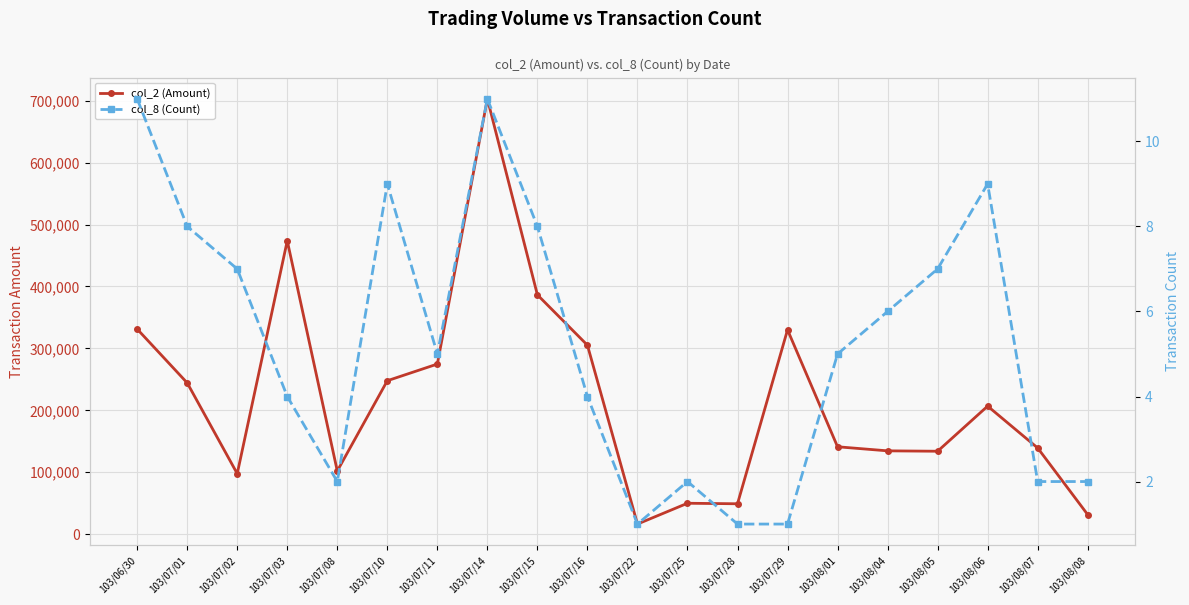

Read the col_2 (Amount) value at 103/07/29.

330000